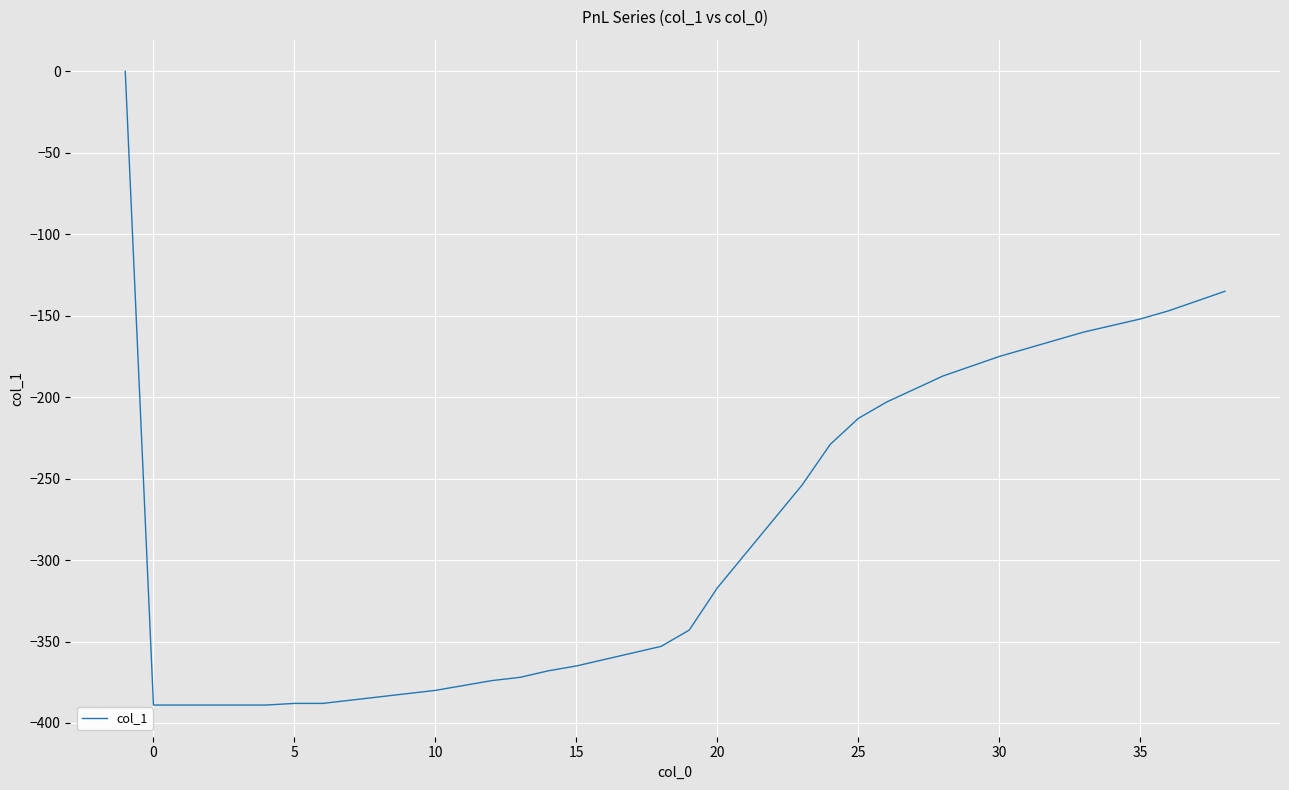

What is the difference between the maximum and minimum values?

389